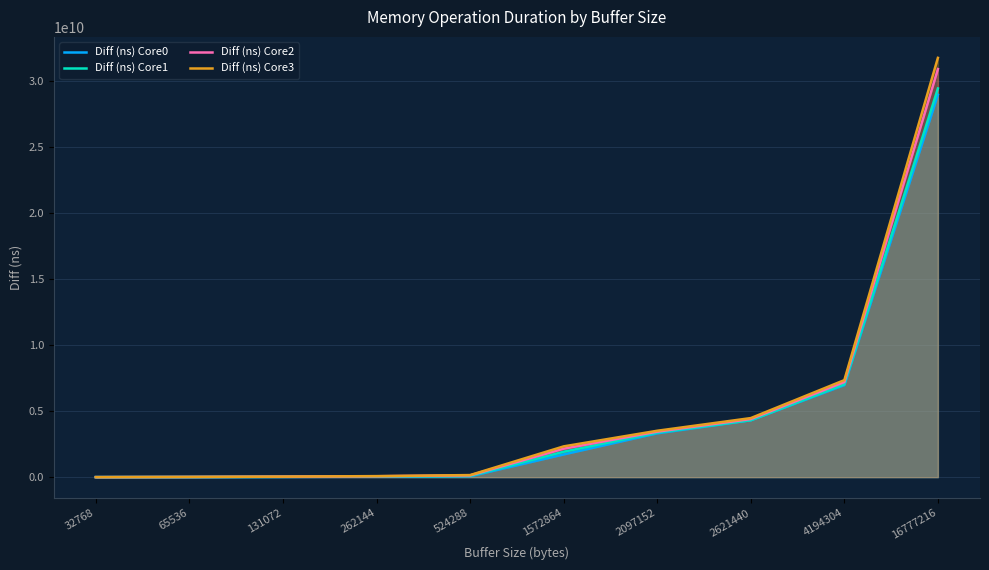

Reading left to right, transcribe all the data shown in this chart.

Diff (ns) Core0: 32768=1294950	65536=7208570	131072=16522990	262144=33931120	524288=68611776	1572864=1722027131	2097152=3322330698	2621440=4310688612	4194304=6978139177	16777216=28984218862
Diff (ns) Core1: 32768=1299700	65536=9750824	131072=26052893	262144=46846351	524288=94502853	1572864=1926446855	2097152=3379806401	2621440=4317535806	4194304=7041019909	16777216=29464550336
Diff (ns) Core2: 32768=1310050	65536=13889027	131072=34604817	262144=66834978	524288=134784187	1572864=2157330264	2097152=3450439789	2621440=4407471312	4194304=7211032287	16777216=30935109480
Diff (ns) Core3: 32768=1315171	65536=16223751	131072=39474414	262144=78124456	524288=157178225	1572864=2332472874	2097152=3516787908	2621440=4477520331	4194304=7354687930	16777216=31784890287